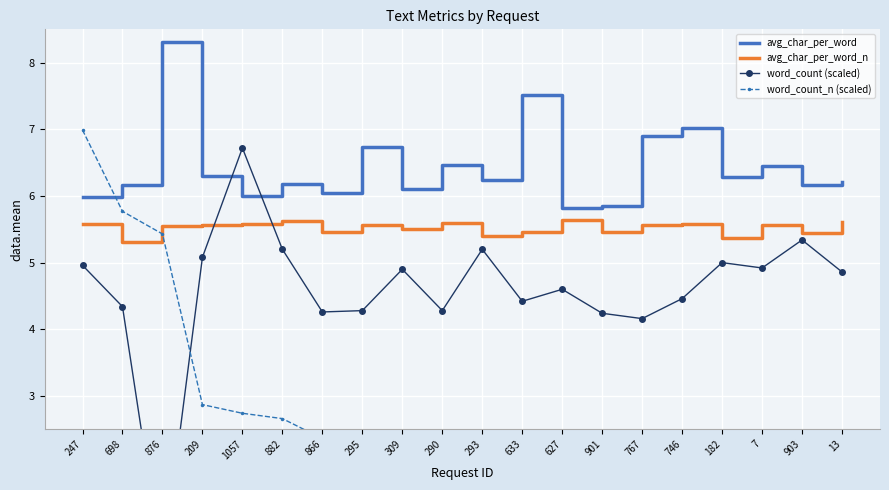

What is the label of the 2nd point from the left?

698